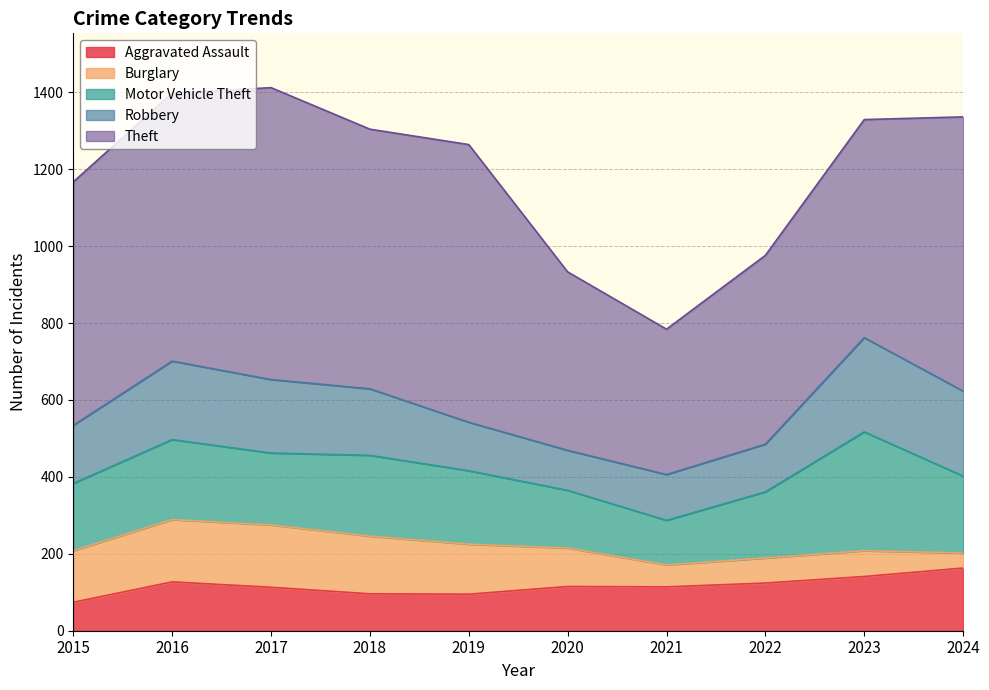

Which label corresponds to the smallest value in the chart?

2024